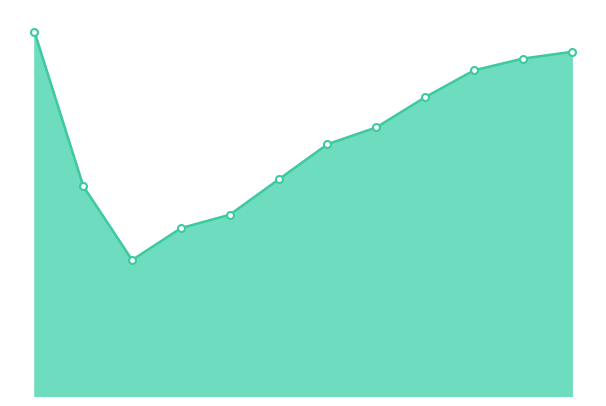

Does the chart have visible grid lines?

No